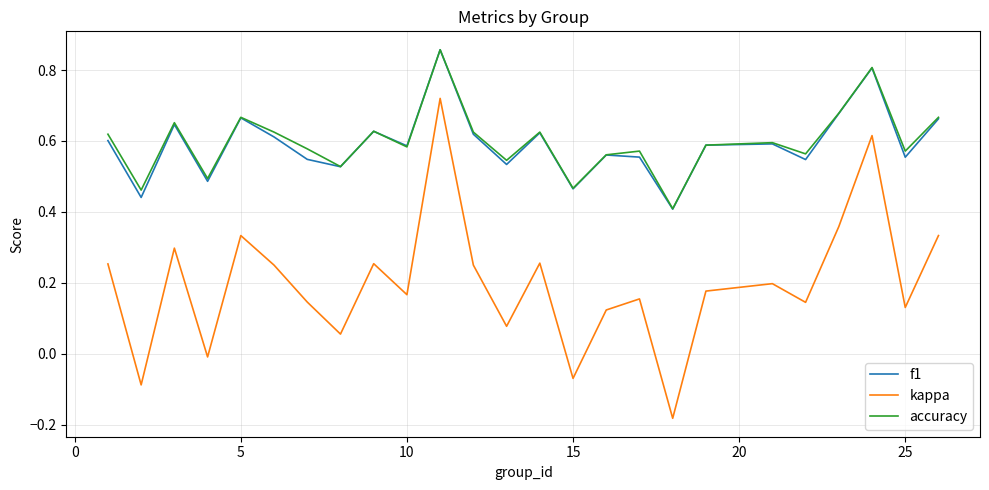

True or false: kappa and f1 intersect in this chart.

False